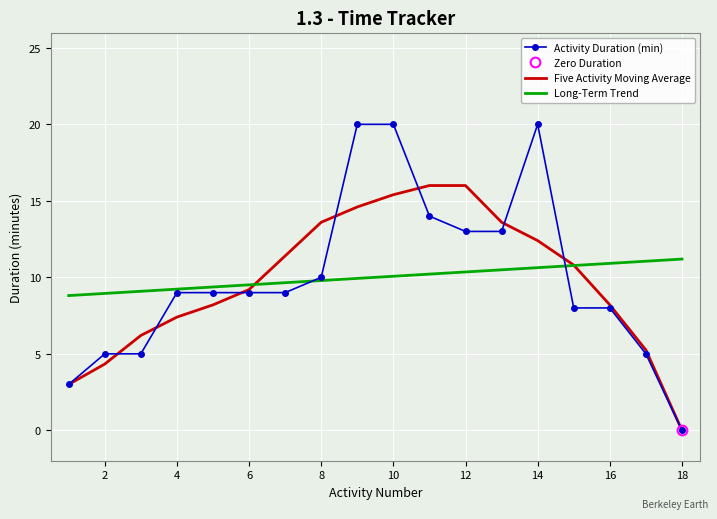

Which series has the largest range (max minus min)?

Activity Duration (min)